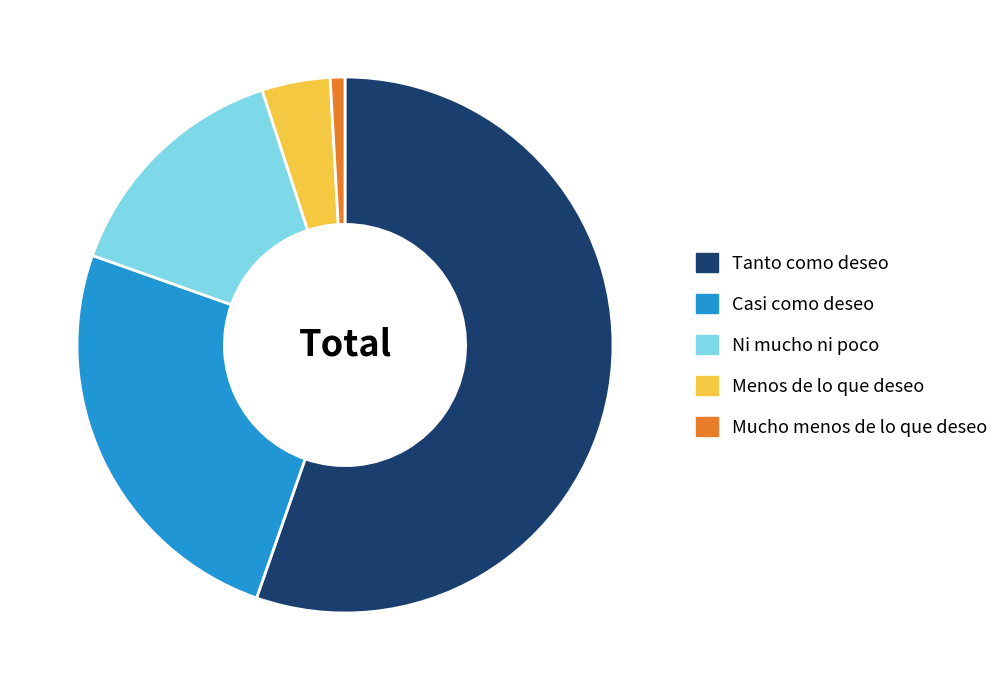

Which slice represents more than half of the pie?

Tanto como deseo